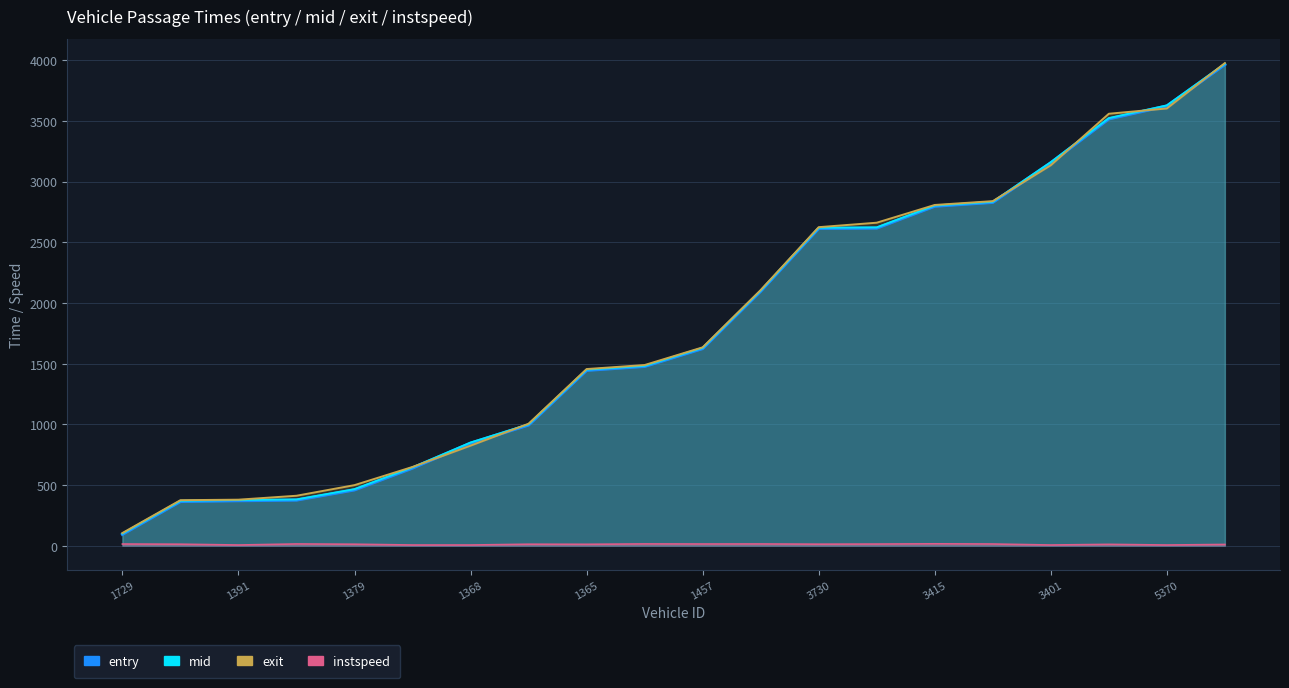

Does the chart have visible grid lines?

Yes